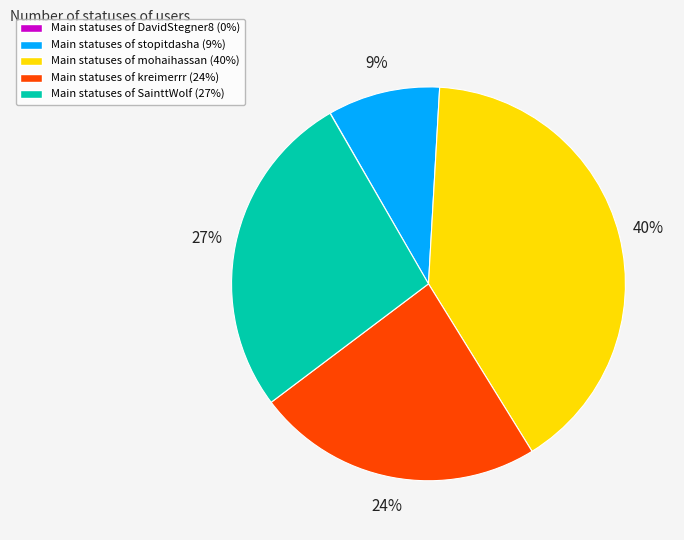

To the nearest percent, what is the average slice percentage?

20%